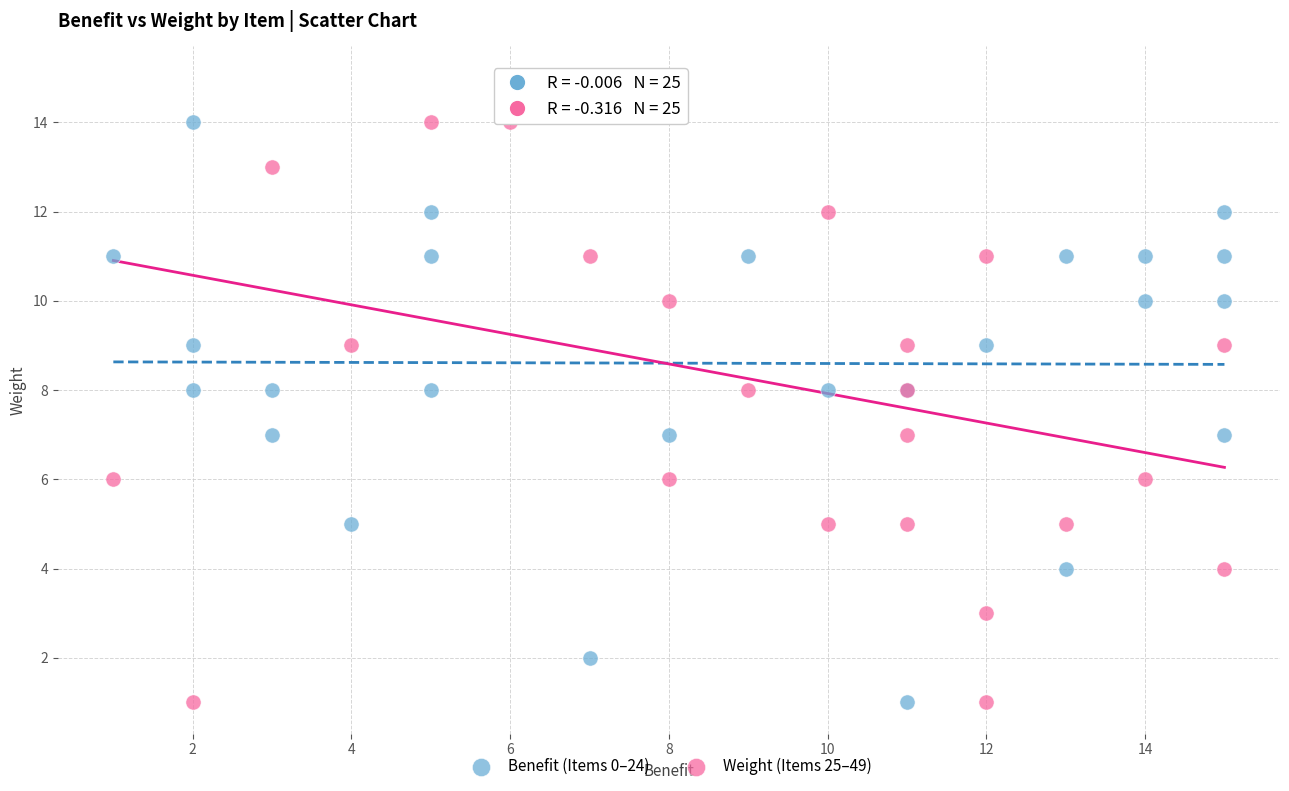

Which series reaches the maximum Y coordinate?

Weight (Items 25–49)